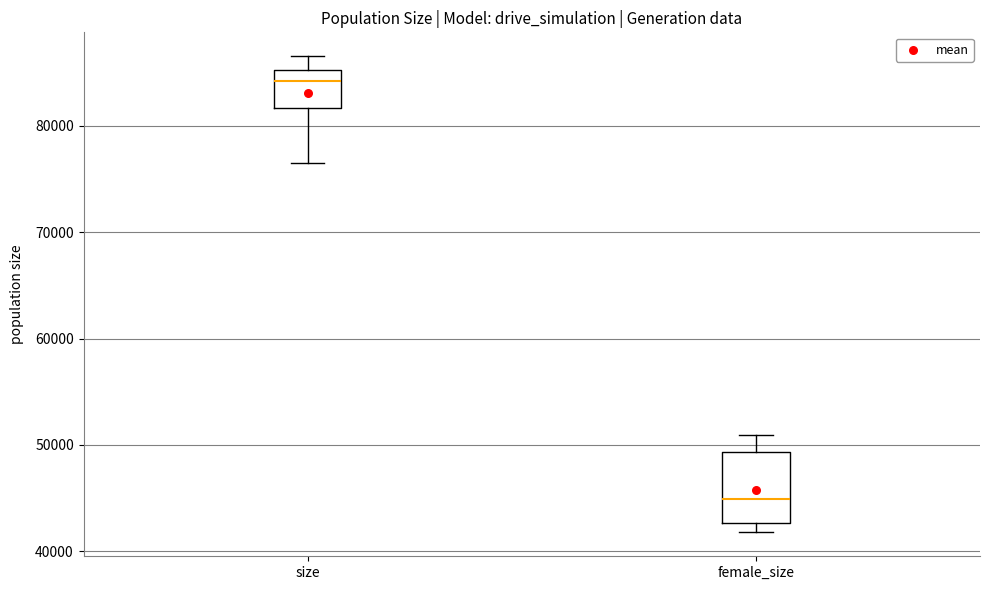

Reading left to right, transcribe this box plot: for each box, give where its median line is, the range the box spans, and where its two whiskers end, as read against the y-axis. The values are not printed on the chart, so give them approximately, as read against the axis.

size: median 84000, box 82000 to 85000, whiskers 76000 to 87000
female_size: median 45000, box 43000 to 49000, whiskers 42000 to 51000